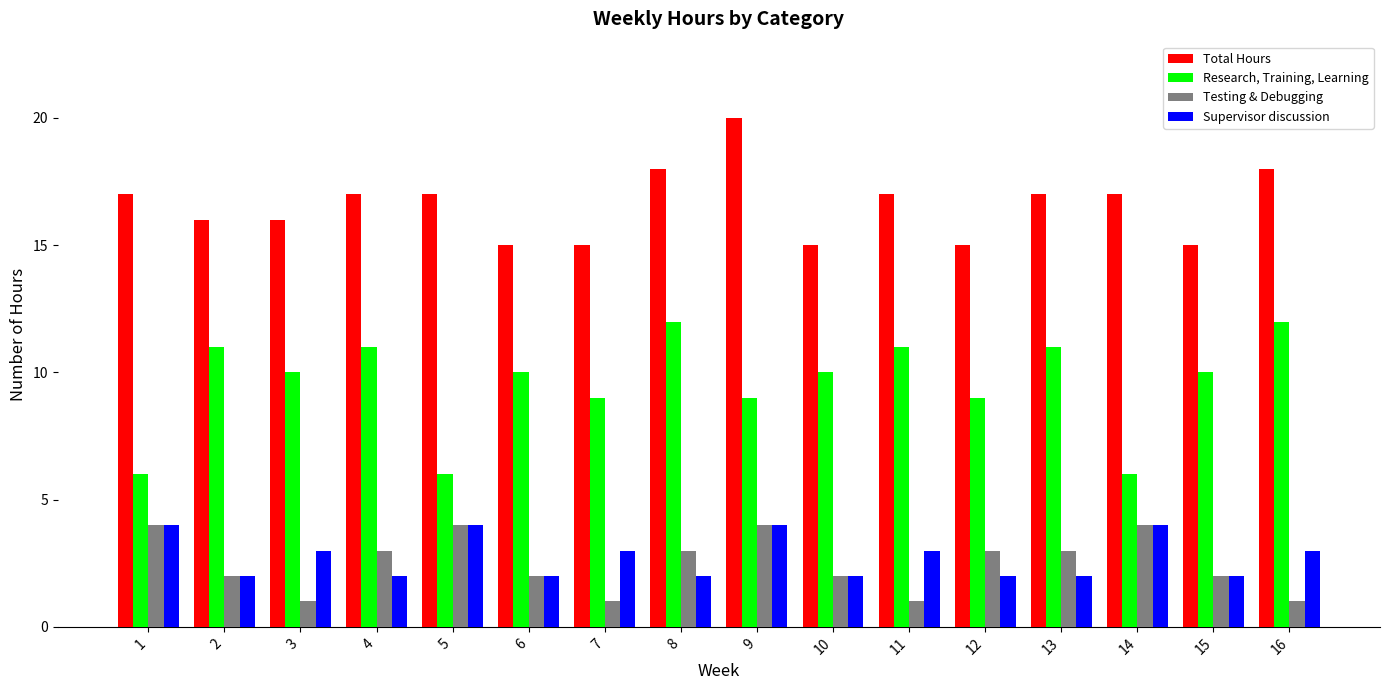

At which category is the sum across all series the highest?

9